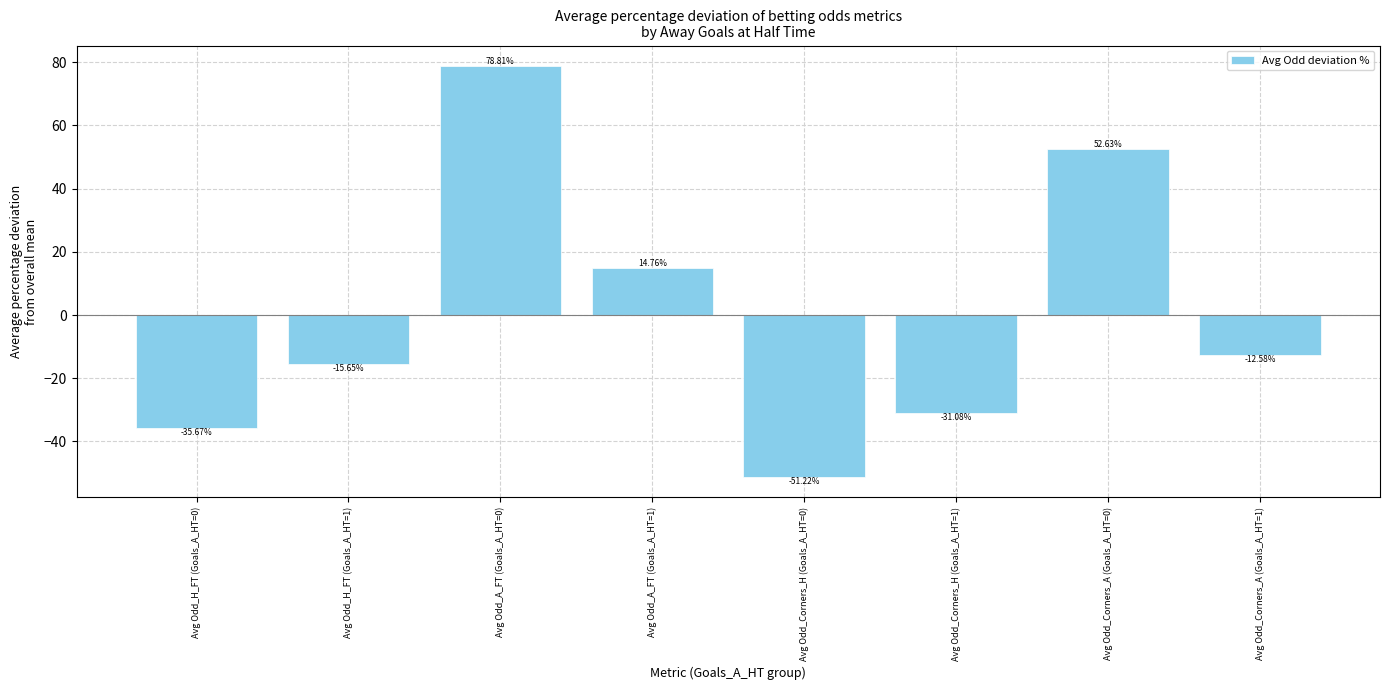

At which label is the value closest to 13?

Avg Odd_A_FT (Goals_A_HT=1)